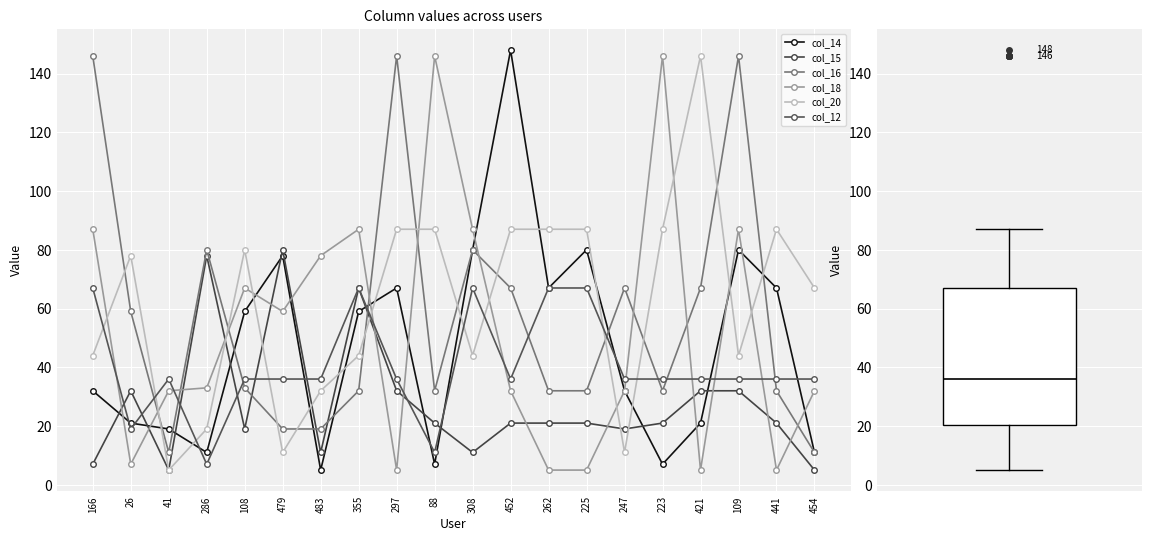

Does the chart display data point markers on the line(s)?

Yes